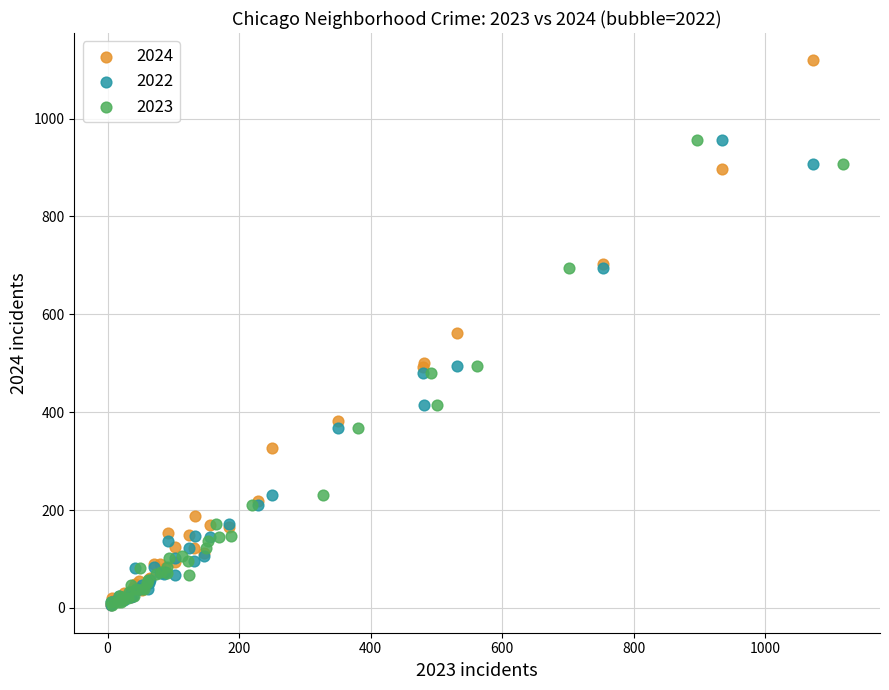

Which series contains the highest Y value?

2024